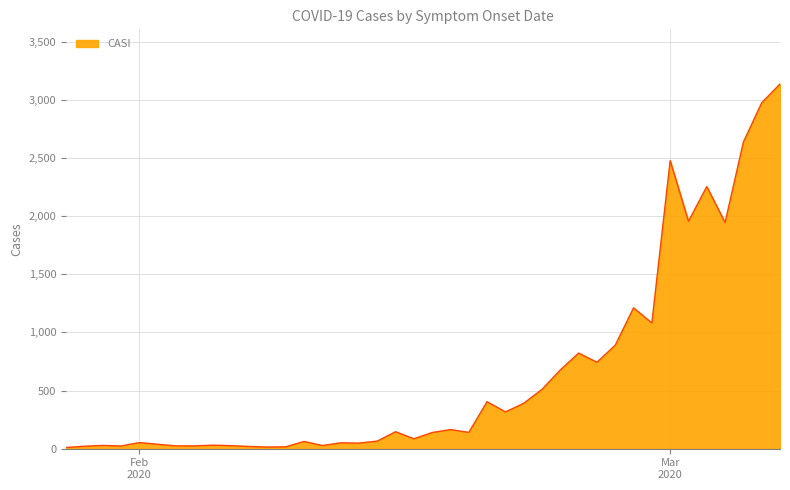

What is the difference between the maximum and minimum values?

3126